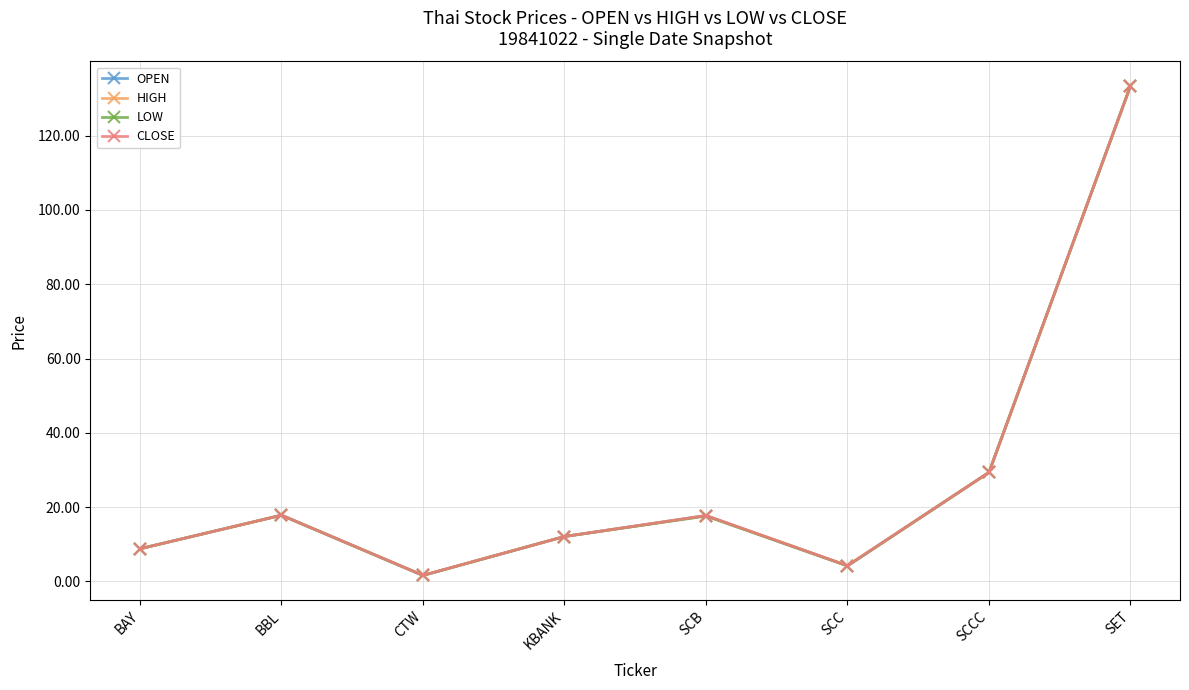

Which series has the largest total across all categories?

HIGH